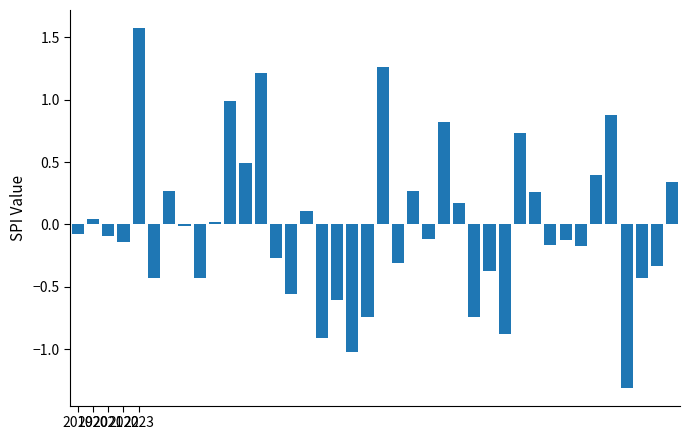

What is the maximum value shown in the chart?

1.6